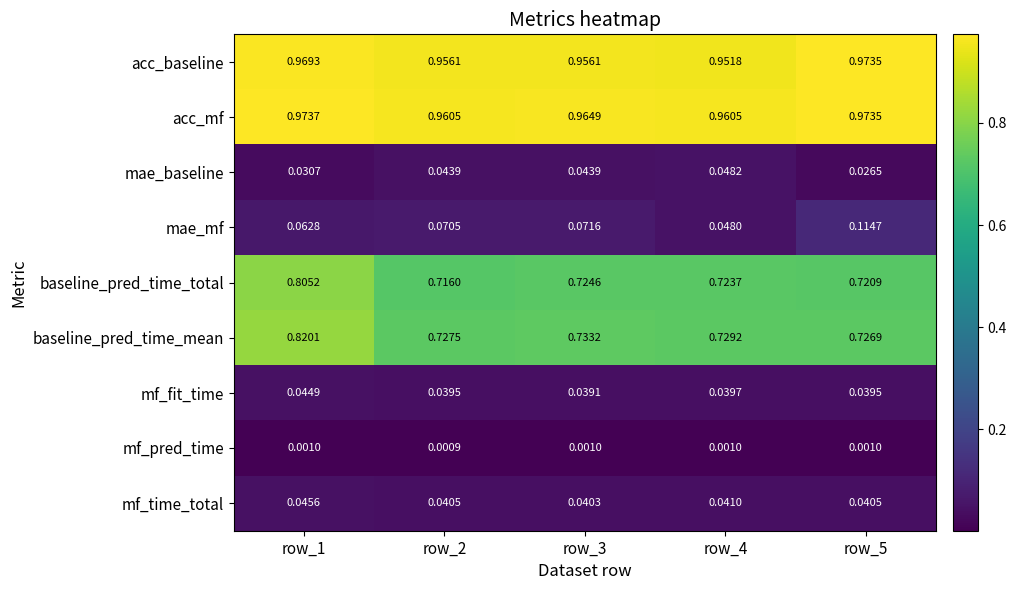

Which category has the highest value across all series?

row_1